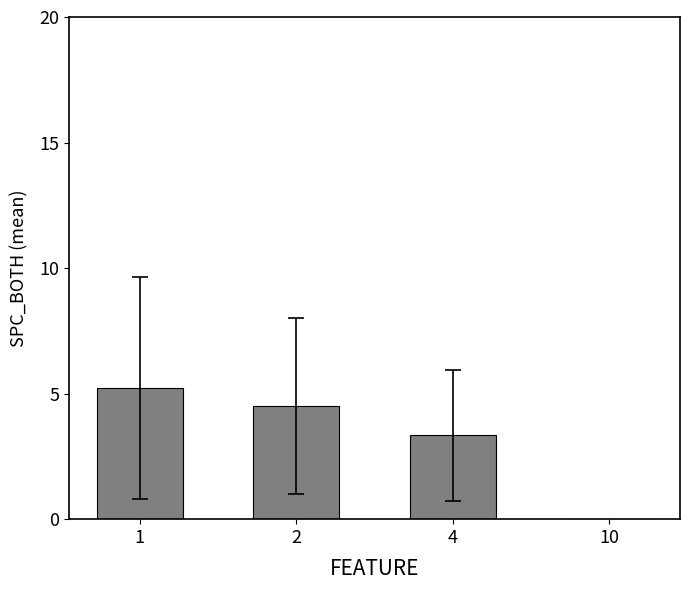

What is the value of the 2nd bar from the left?

4.5